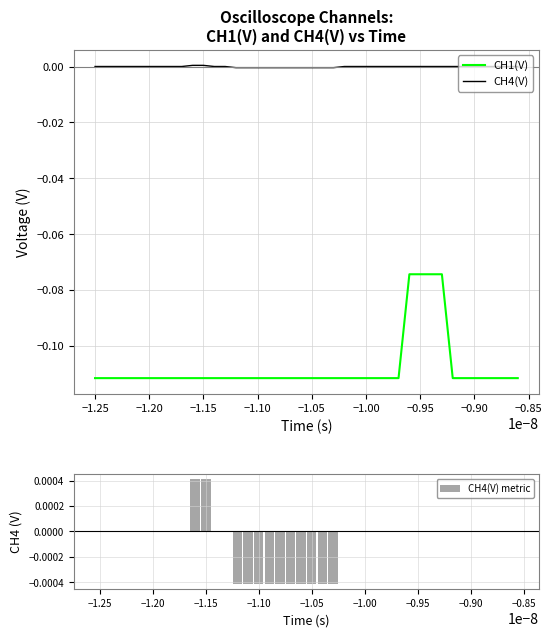

Is the value of CH4(V) at −1.05 greater than the value of CH1(V) at −1.00?

Yes